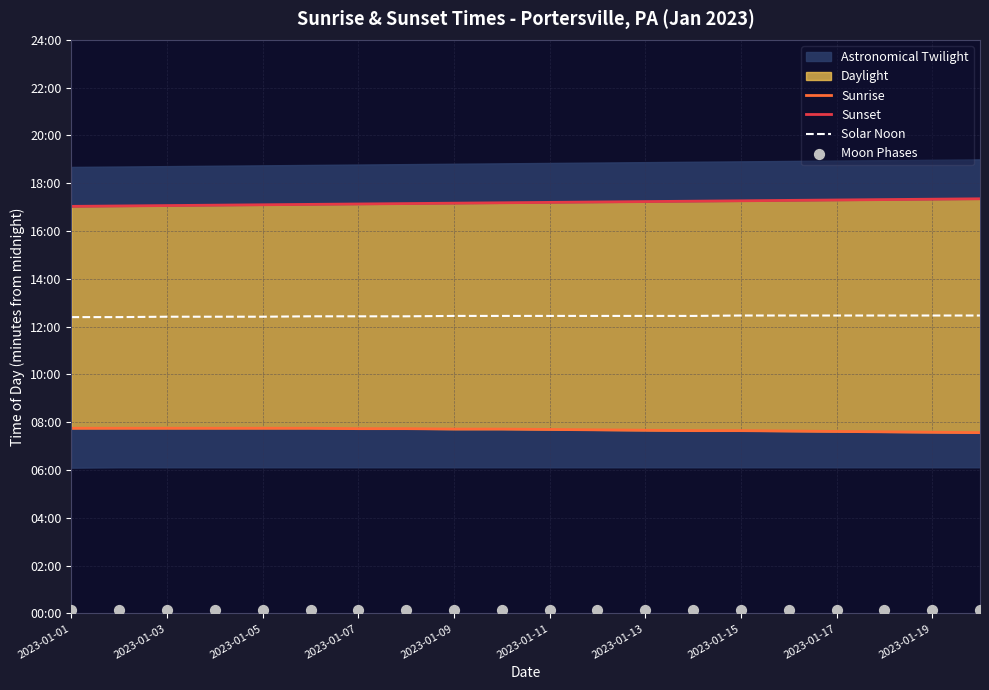

Which series has the largest total across all categories?

Sunset